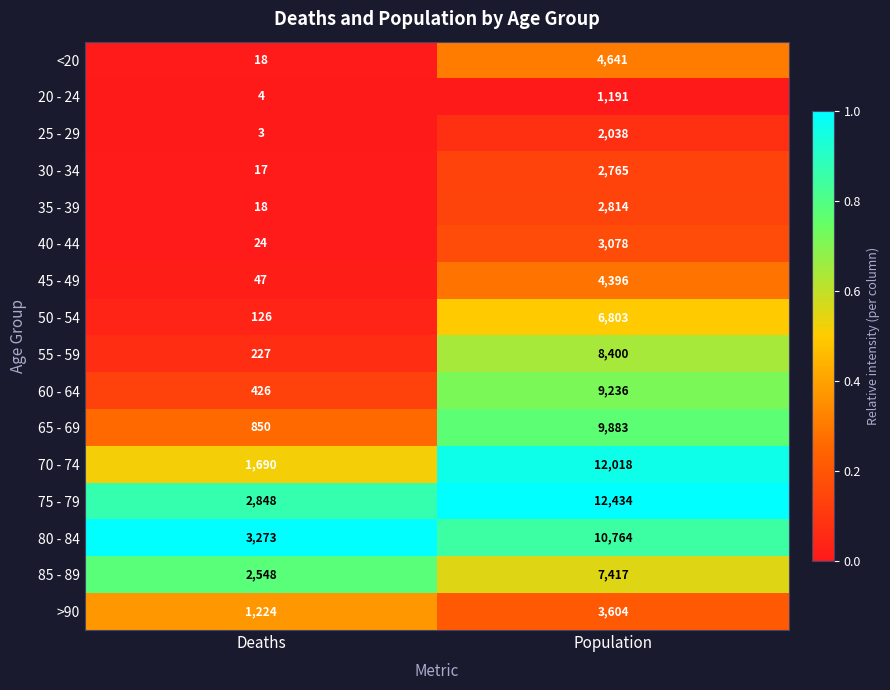

Which series has the largest total across all categories?

75 - 79